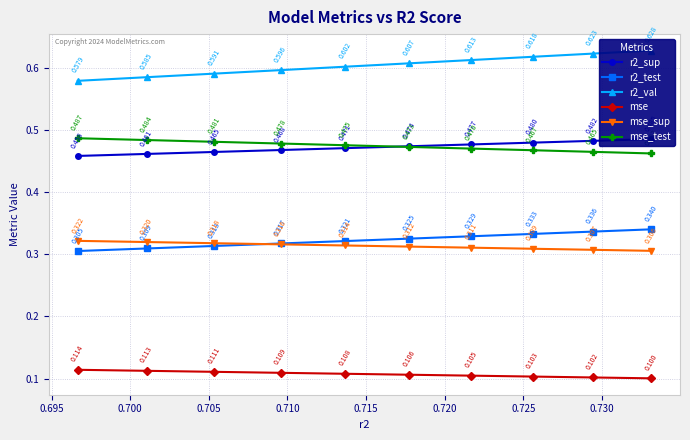

True or false: r2_test and r2_sup cross at least once.

False